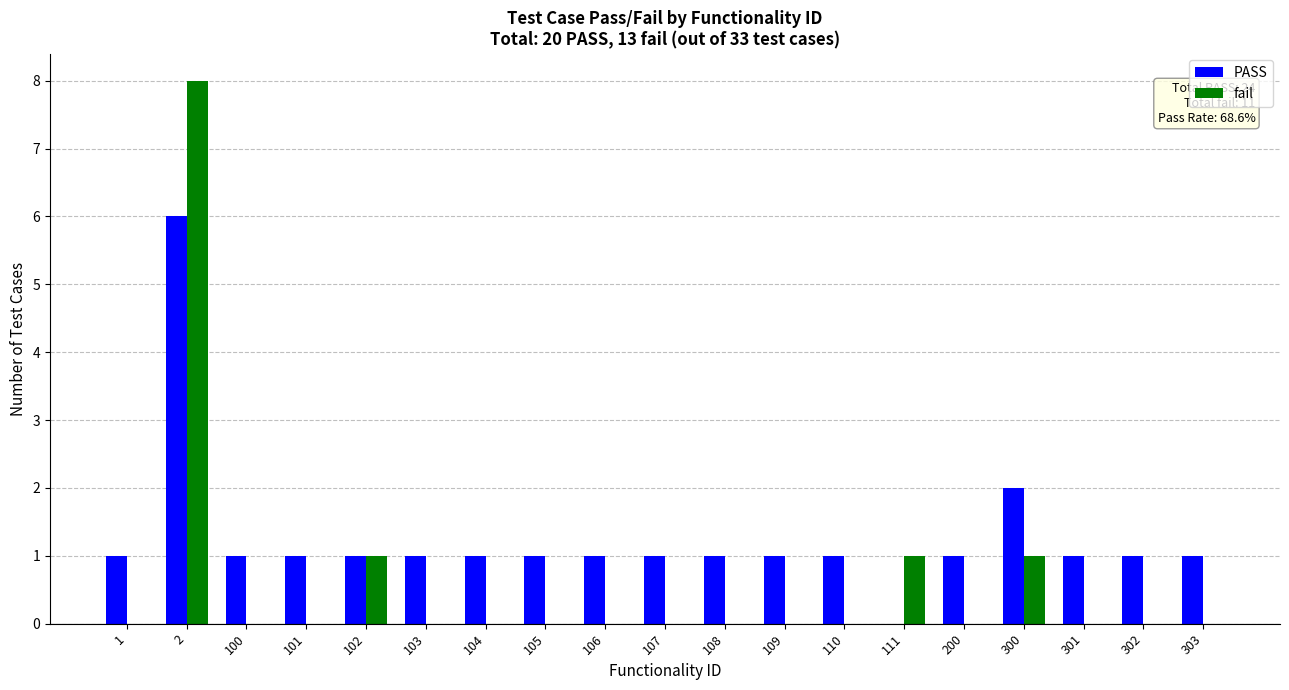

At which category is the sum across all series the highest?

2